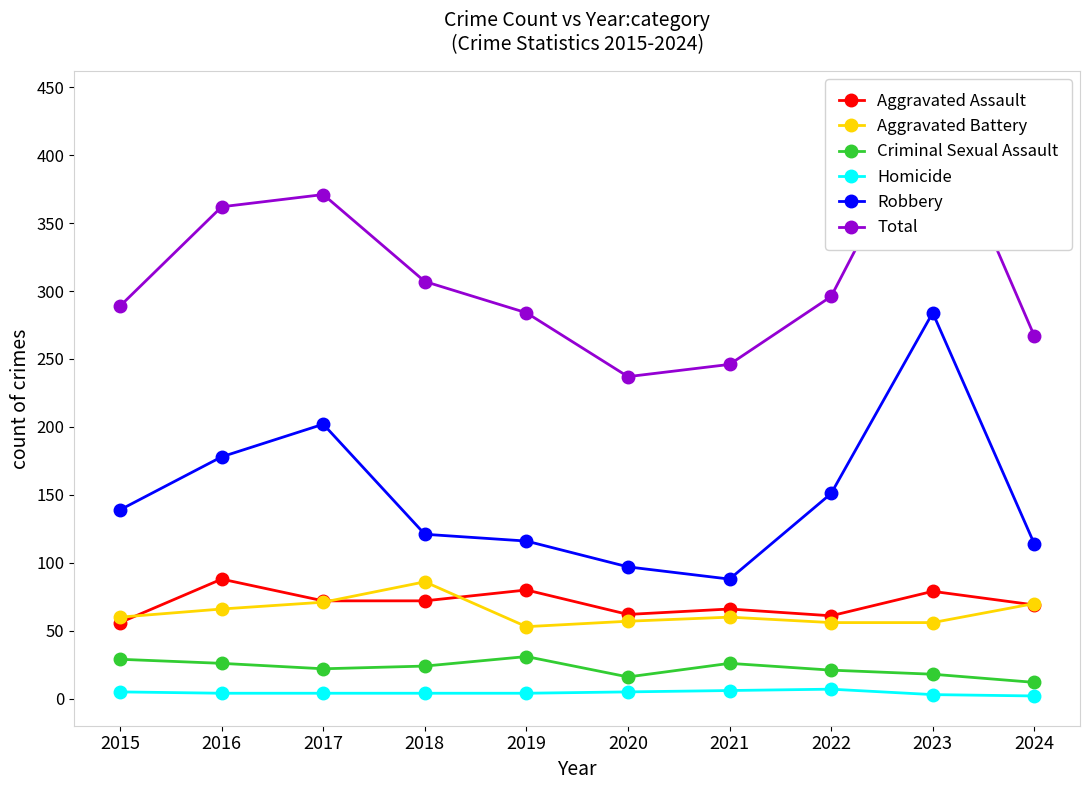

What is the difference between the Homicide values at 2021 and 2018?

2